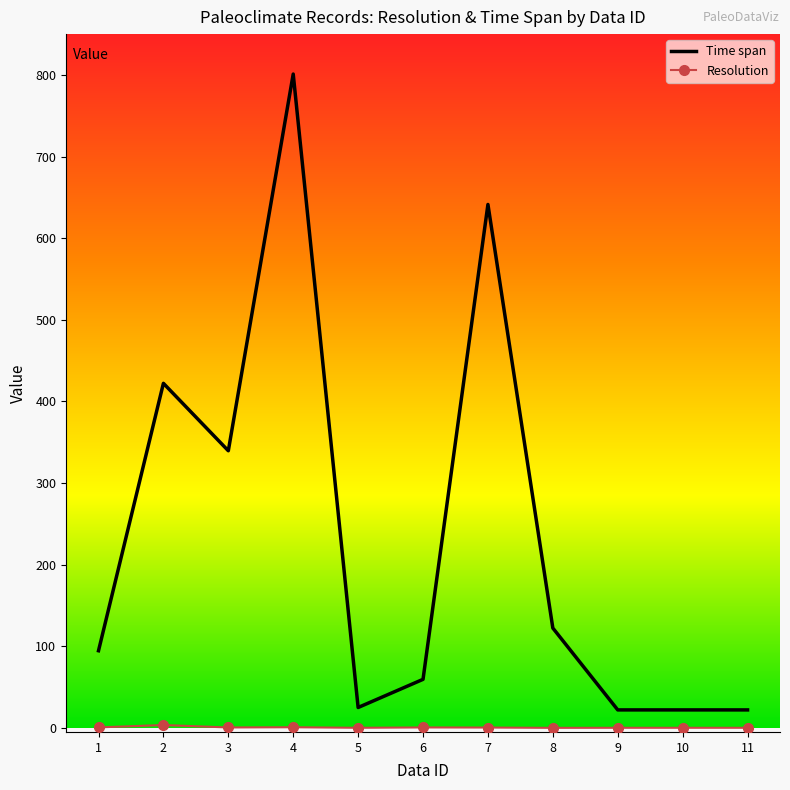

Which category has the highest value across all series?

4